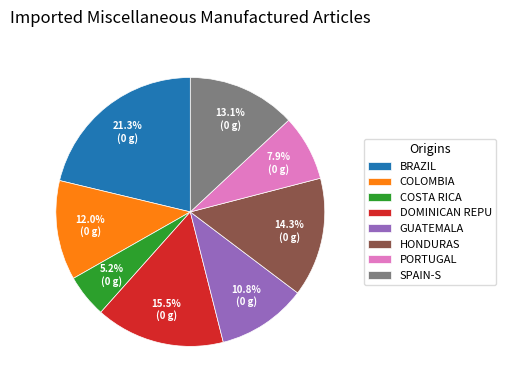

Is the sum of GUATEMALA and BRAZIL greater than half?

No